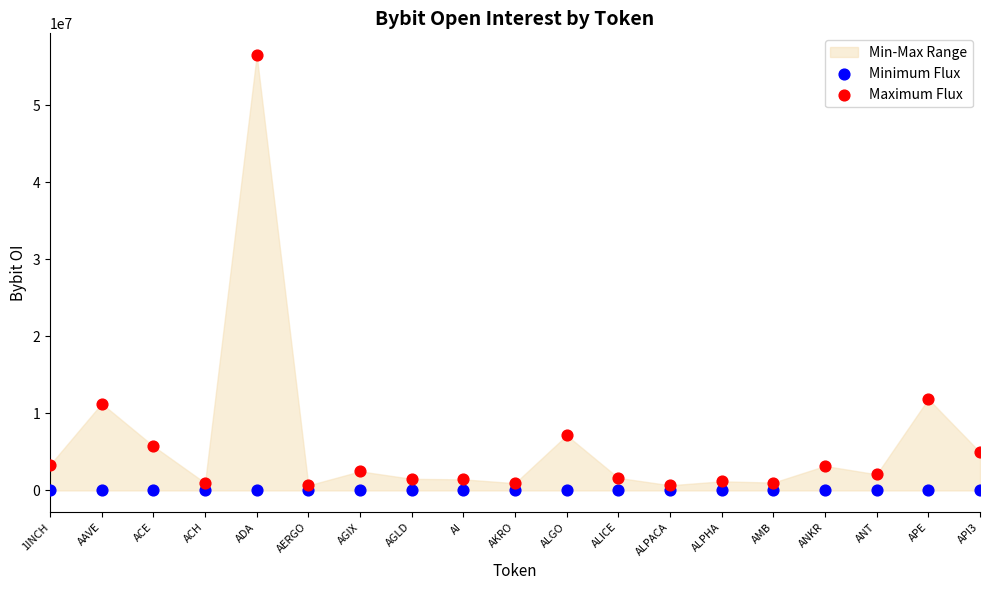

Which series contains the lowest Y value?

Minimum Flux